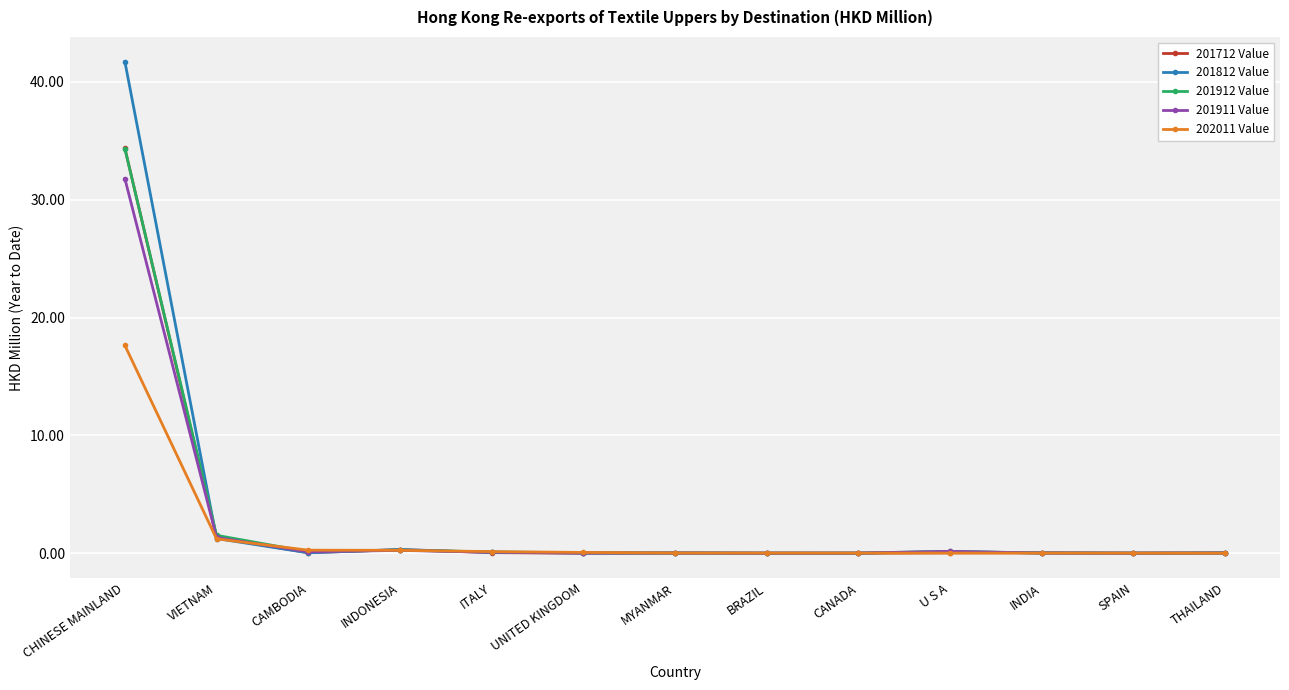

Which category has the highest value in the 201912 Value series?

CHINESE MAINLAND